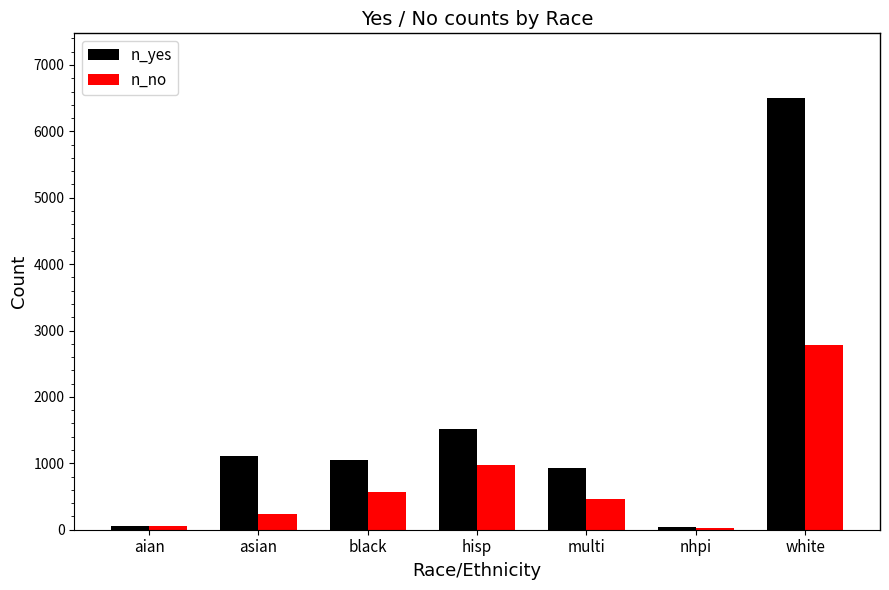

Is it true that n_yes equals 47 at nhpi?

True